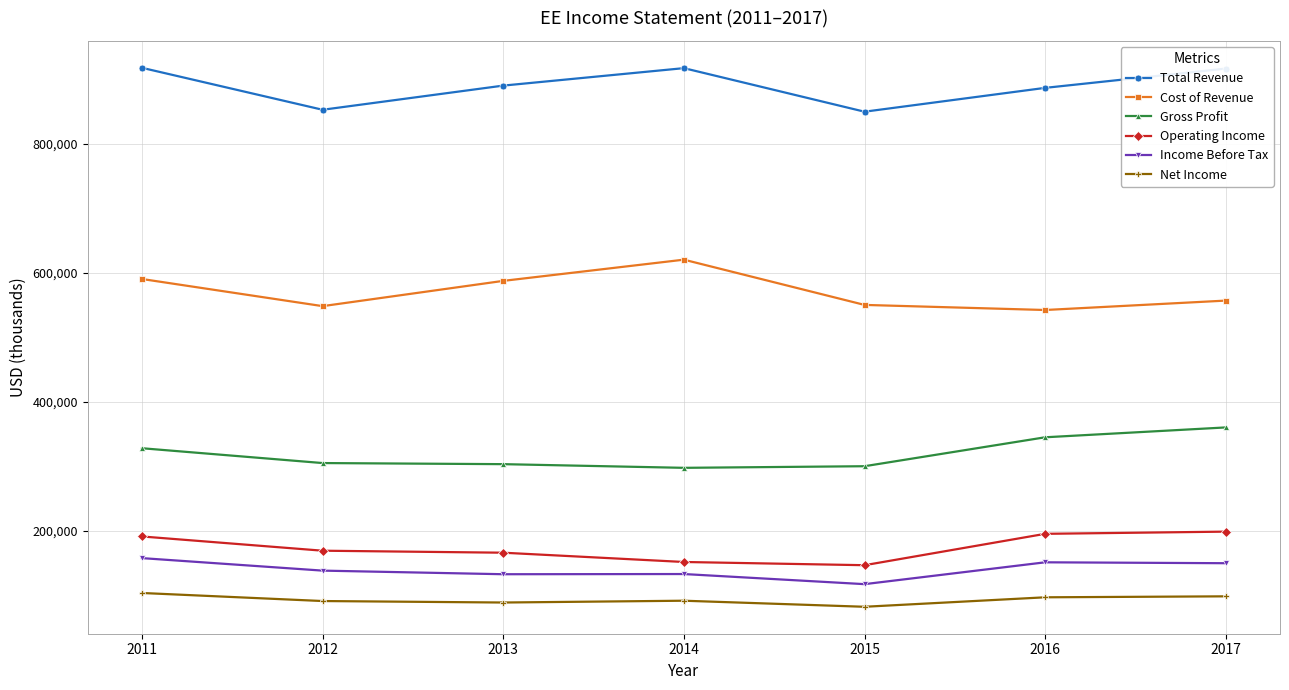

True or false: Cost of Revenue and Total Revenue cross at least once.

False